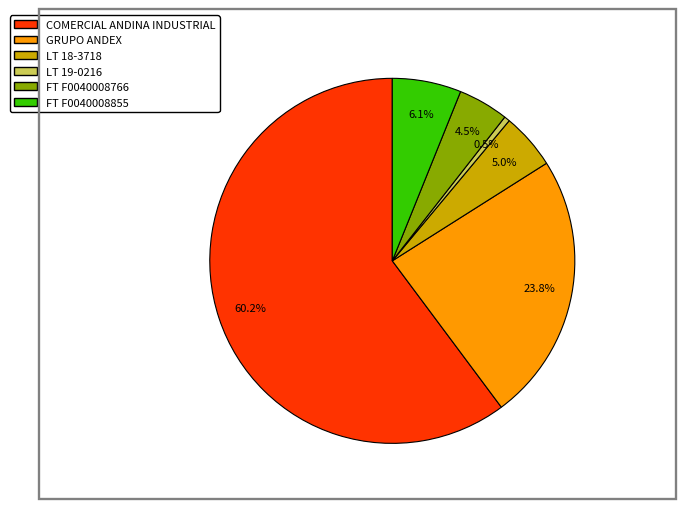

Count the number of slices in the pie.

6